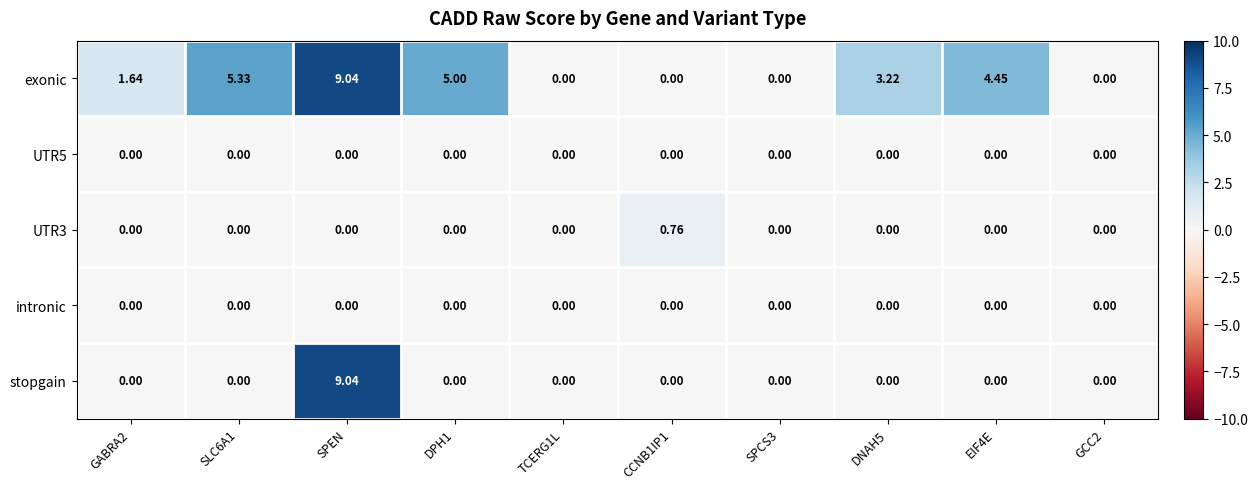

Which label corresponds to the largest value in the chart?

SPEN